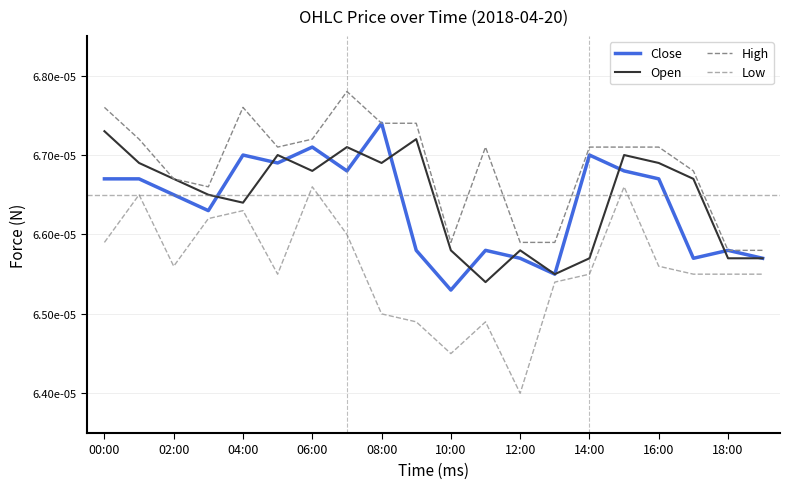

True or false: Close and Open cross at least once.

True